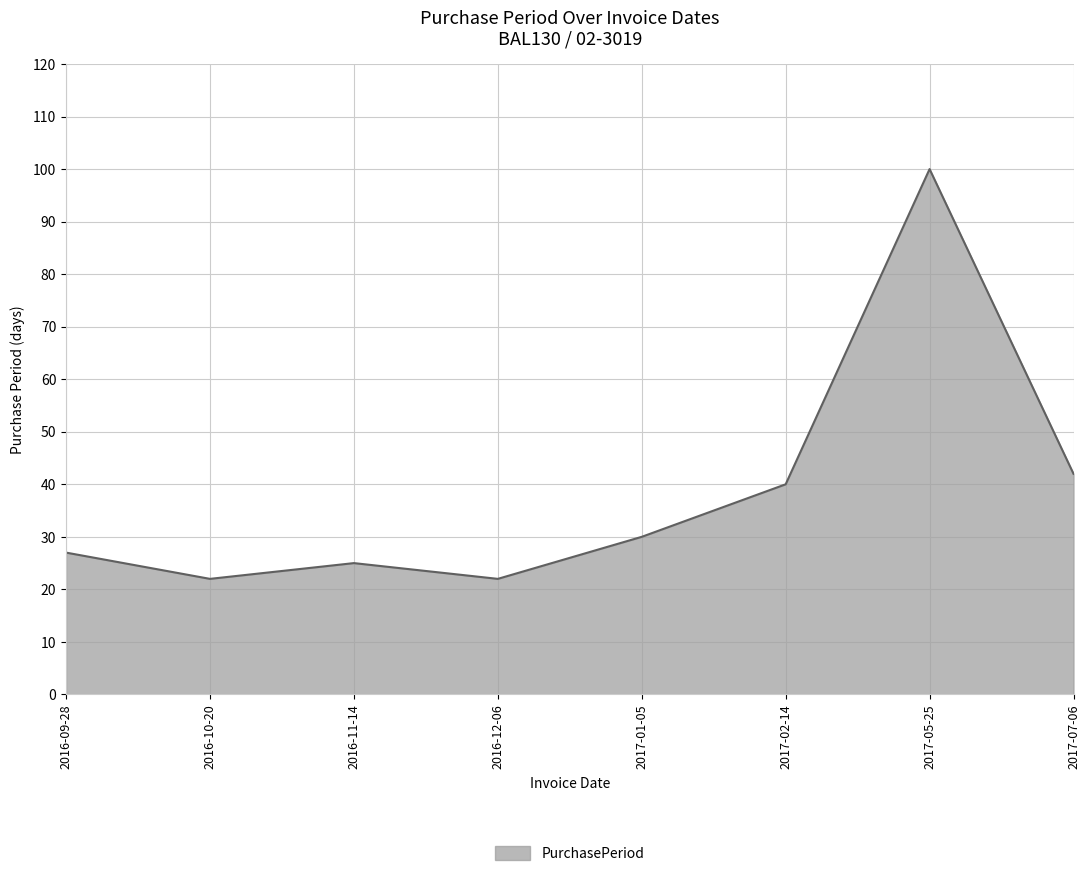

What position from the left is 2016-11-14?

3